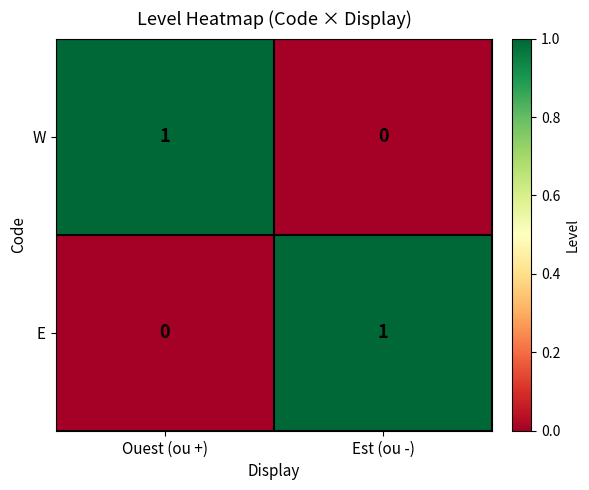

Where is W nearest to the value 0?

Est (ou -)